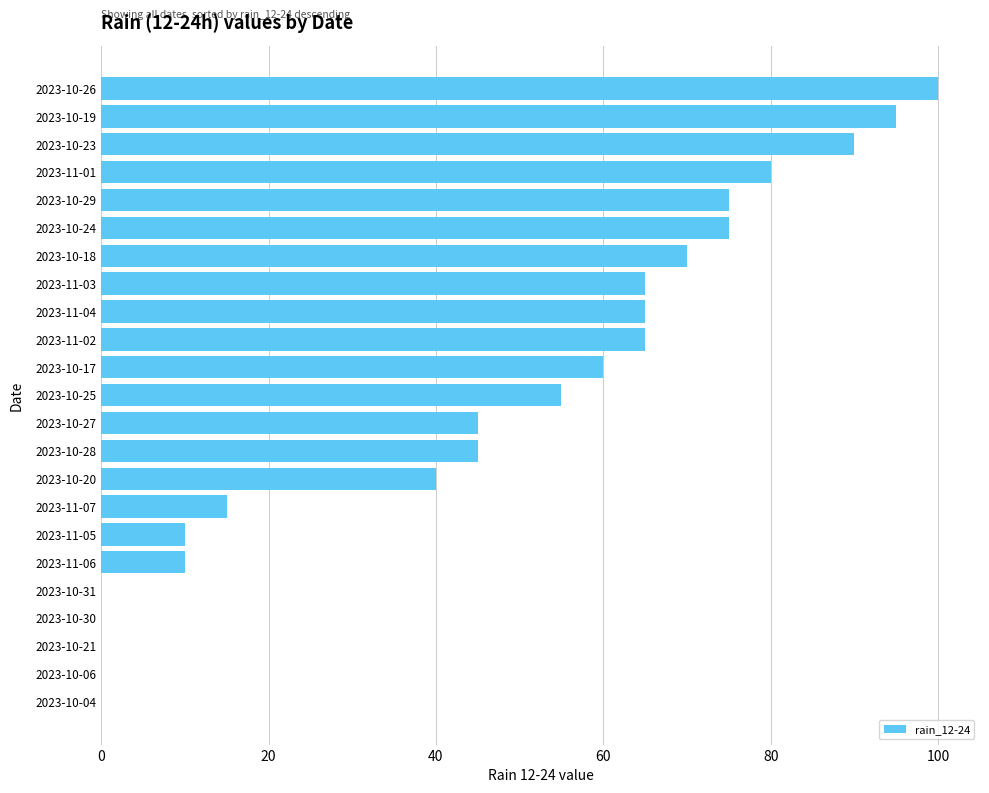

Between 2023-10-27 and 2023-10-20, which is larger?

2023-10-27